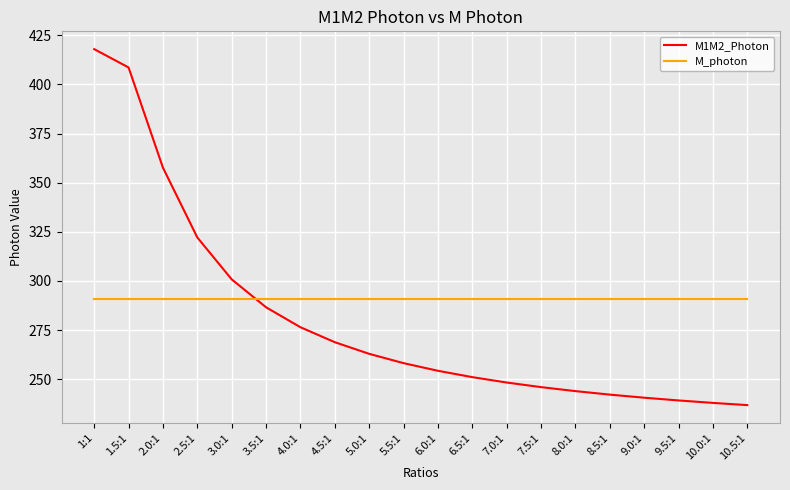

What position from the right is 1:1?

20